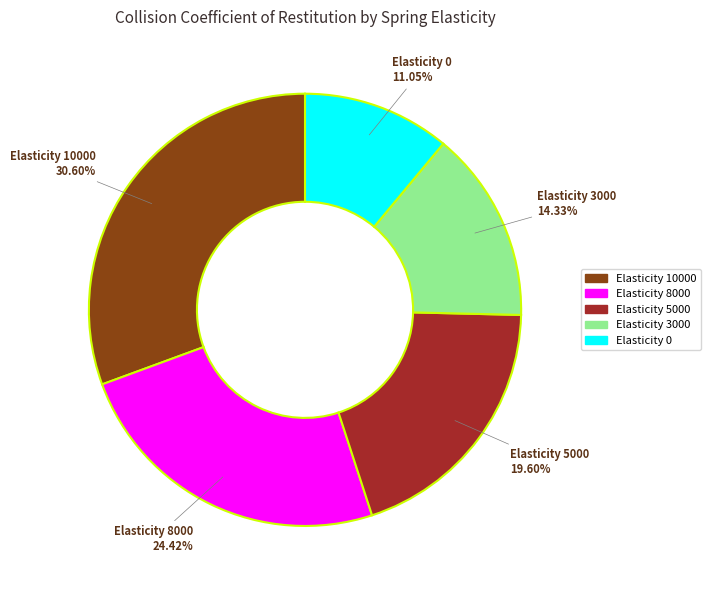

How many segments does this pie chart have?

5